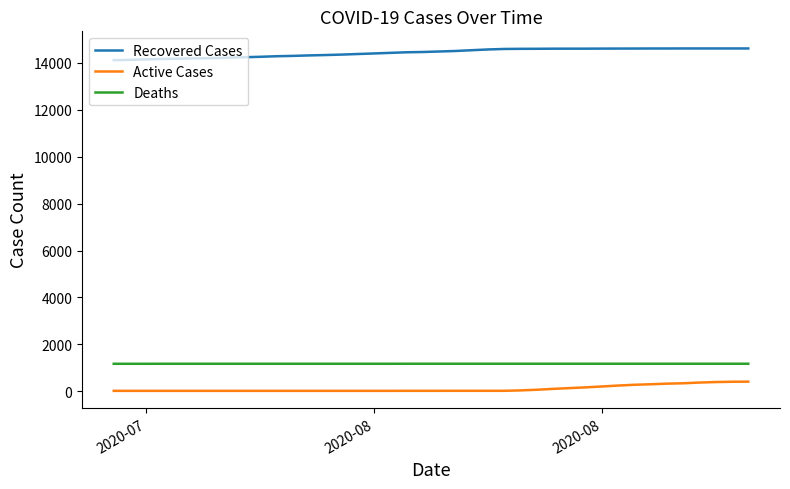

Rank the series by their maximum value, from lowest to highest.

Active Cases, Deaths, Recovered Cases